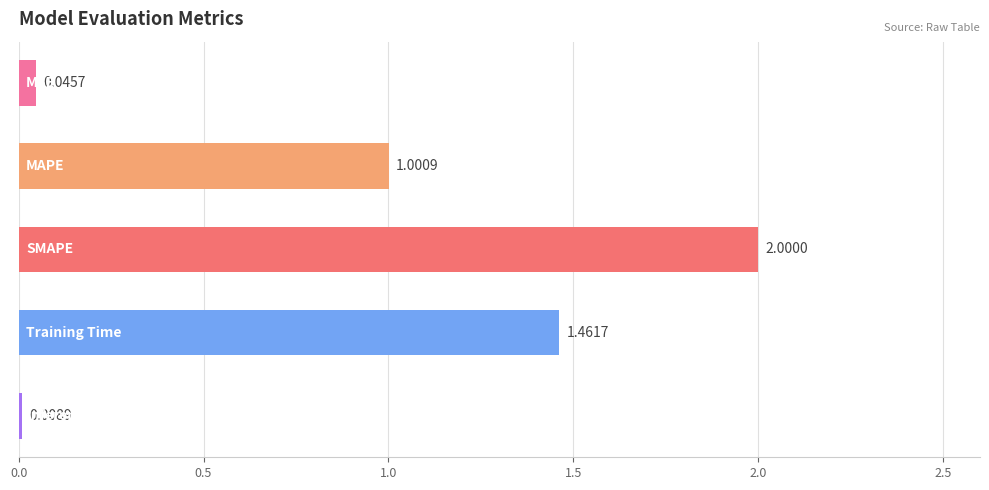

What is the difference between the maximum and minimum values?

2.0